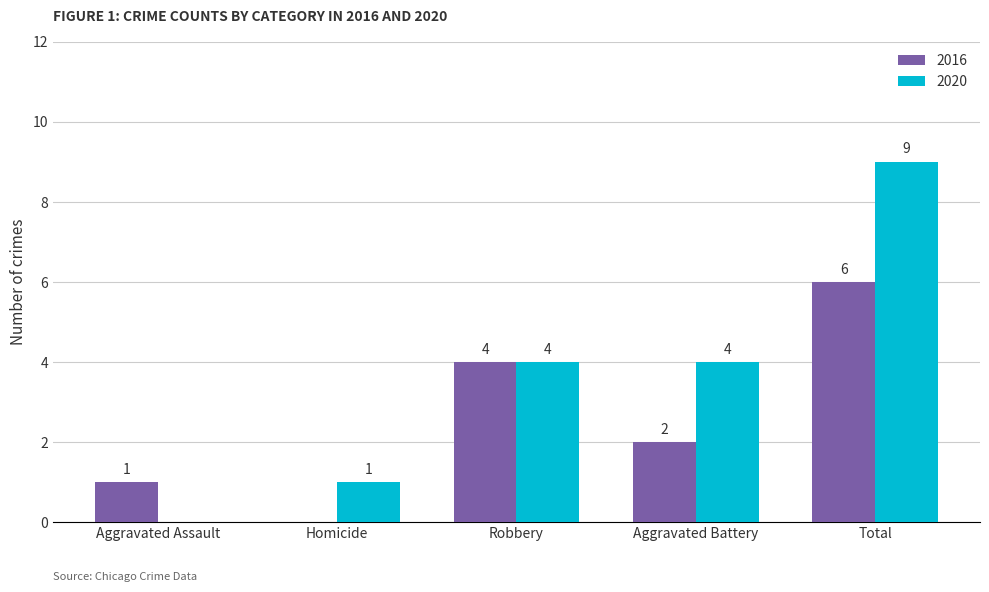

Which series changed the most between Robbery and Aggravated Battery?

2016